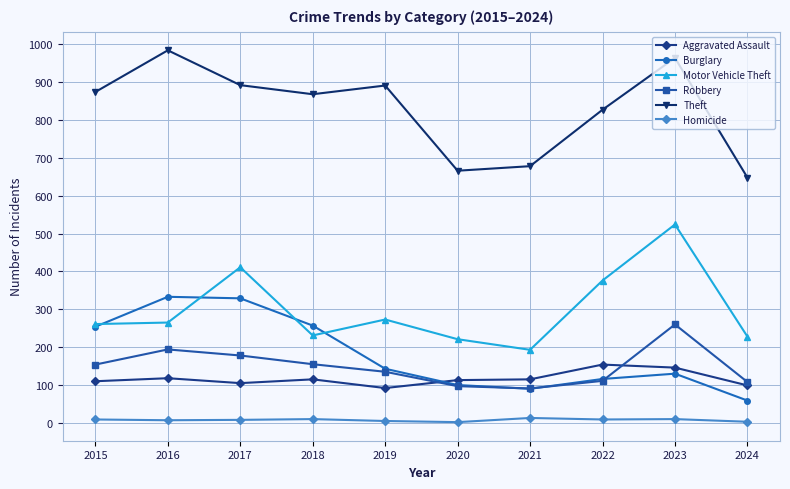

At how many categories does at least one series exceed 260?

10